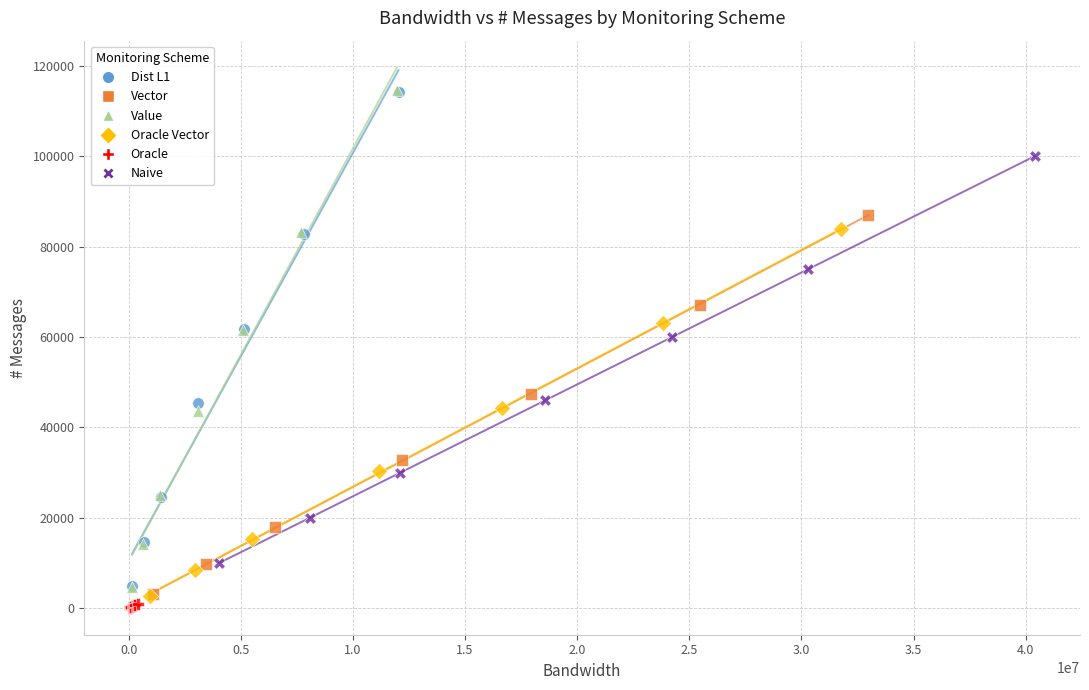

Which series has the widest spread of Y values?

Value